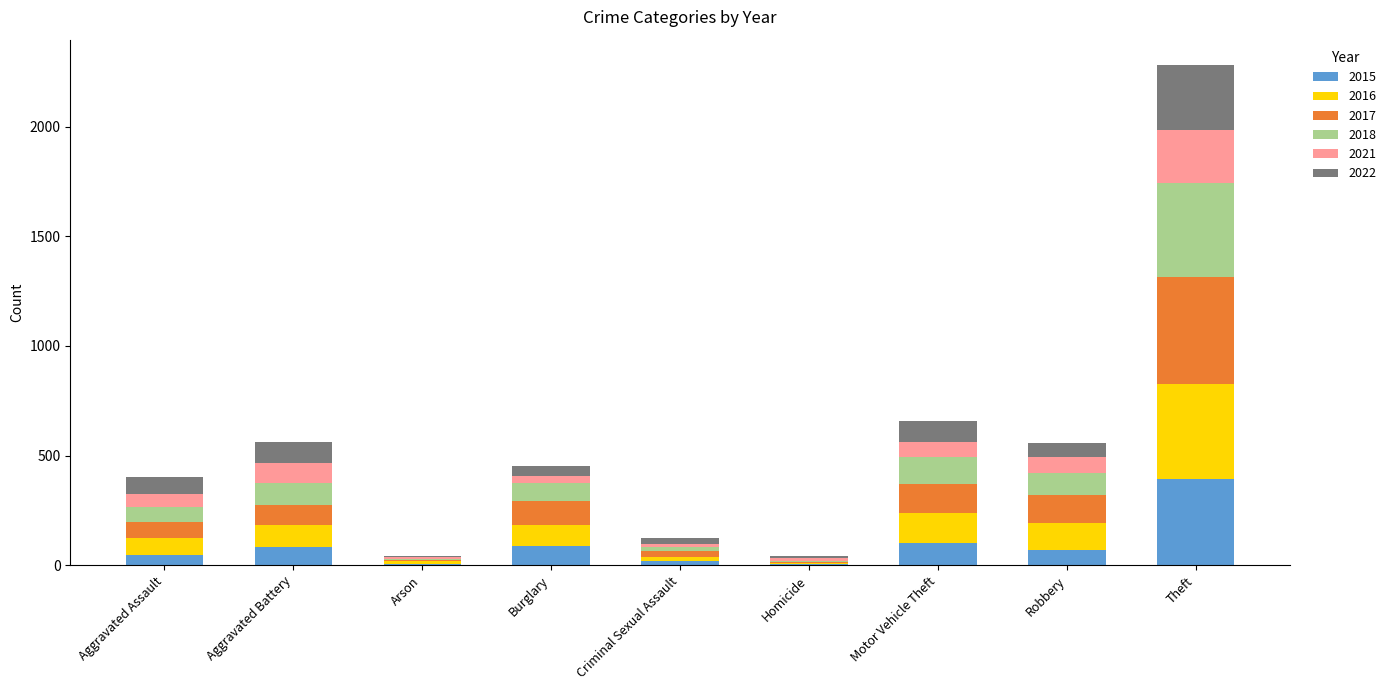

At which category is the sum across all series the highest?

Theft